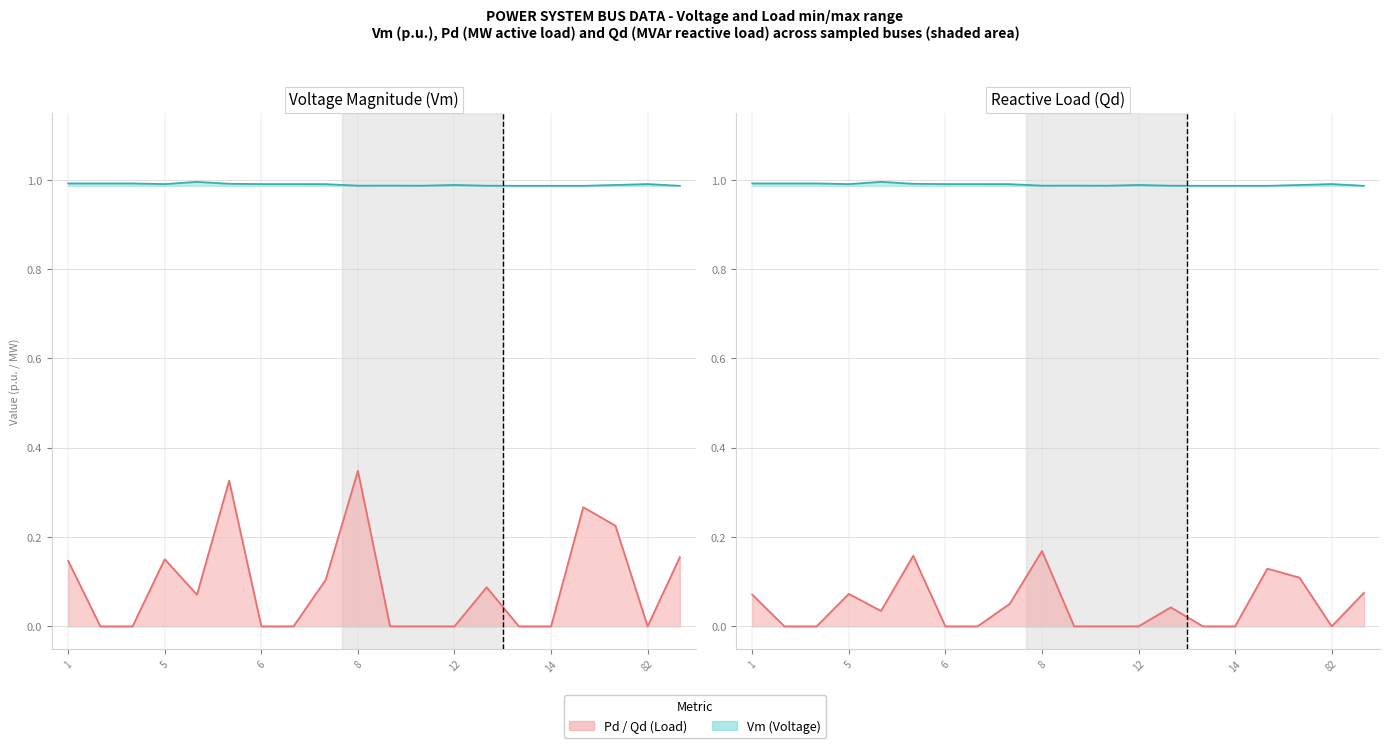

What is the difference between the second highest and second lowest values in the Qd series?

0.2